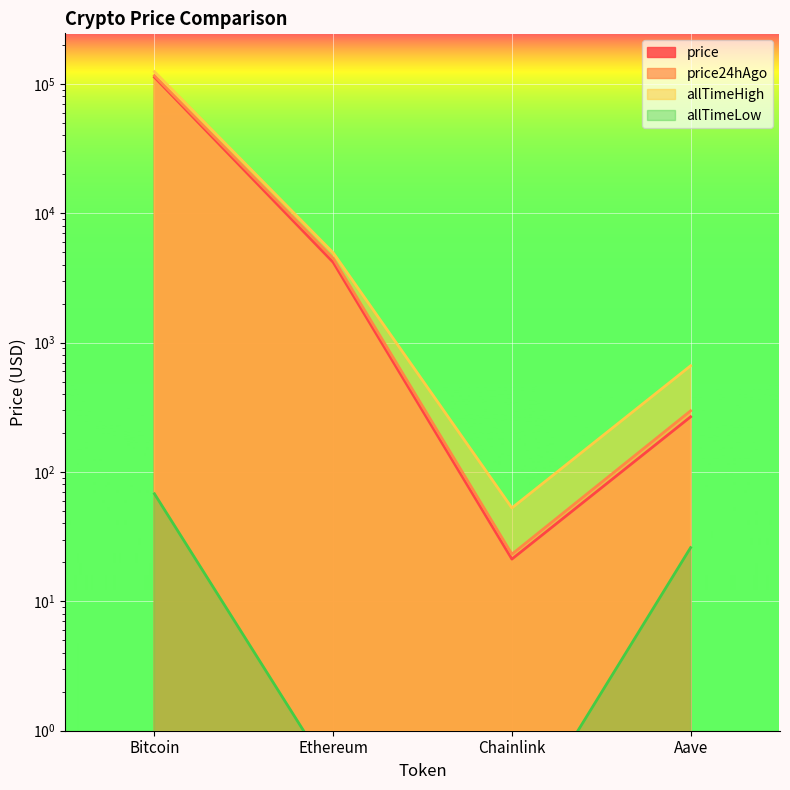

Reading left to right, transcribe all the data shown in this chart.

price: Bitcoin=112544.0	Ethereum=4173.1	Chainlink=21.2	Aave=266.9
price24hAgo: Bitcoin=115588.0	Ethereum=4487.0	Chainlink=23.1	Aave=296.8
allTimeHigh: Bitcoin=124128.0	Ethereum=4946.1	Chainlink=52.7	Aave=661.7
allTimeLow: Bitcoin=67.8	Ethereum=0.4	Chainlink=0.1	Aave=26.0